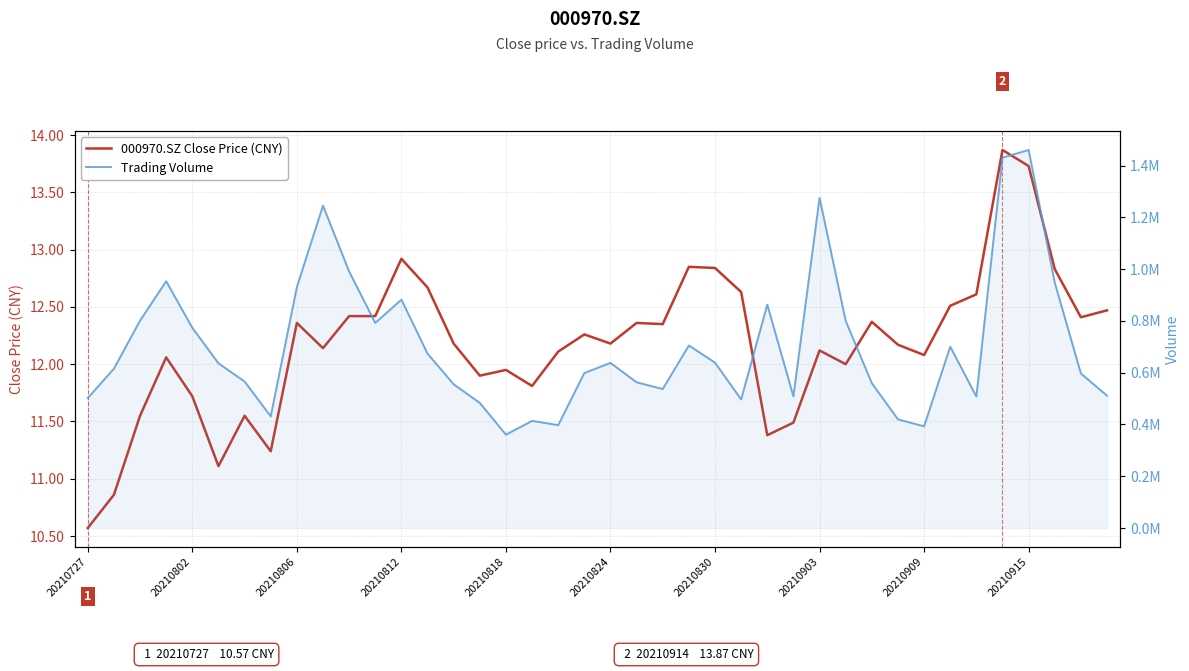

What is the highest value of the Trading Volume series?

1460140.8